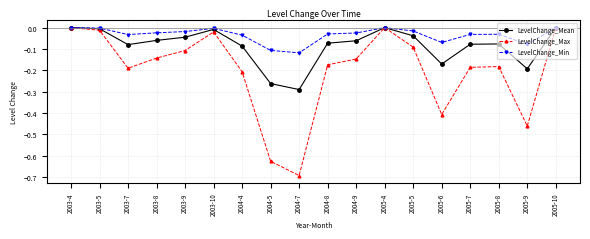

The value of LevelChange_Mean at 2005-6 is -0.1. True or false?

False